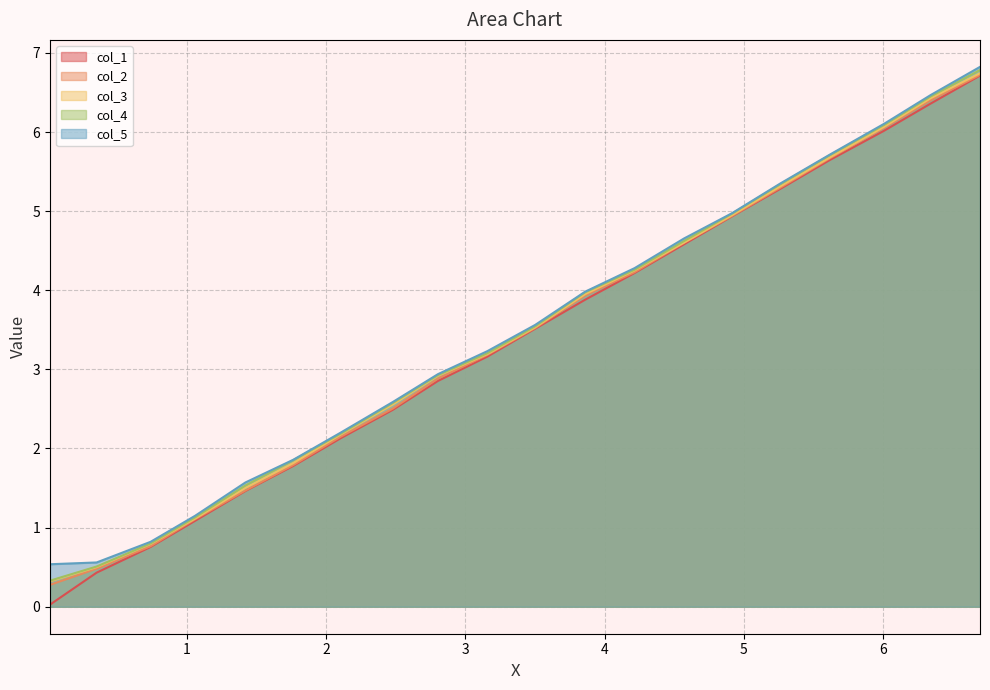

What is the minimum value for col_5?

0.5